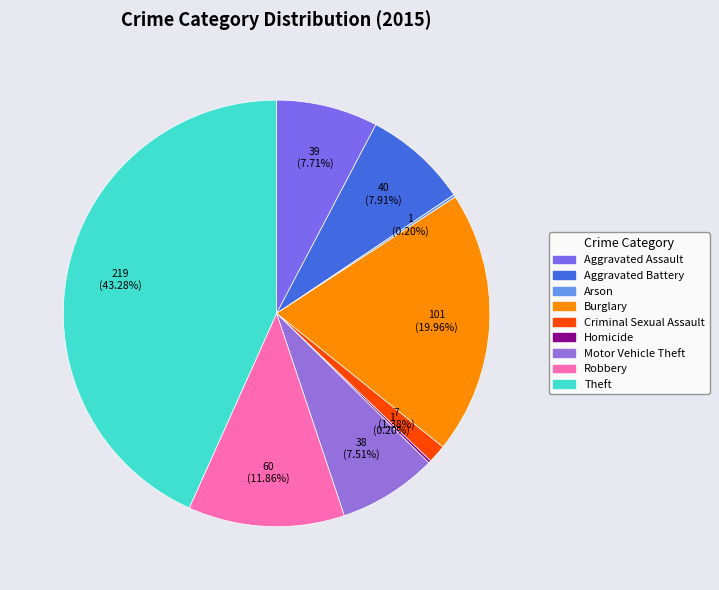

Rank the categories by value from lowest to highest.

Arson, Homicide, Criminal Sexual Assault, Motor Vehicle Theft, Aggravated Assault, Aggravated Battery, Robbery, Burglary, Theft